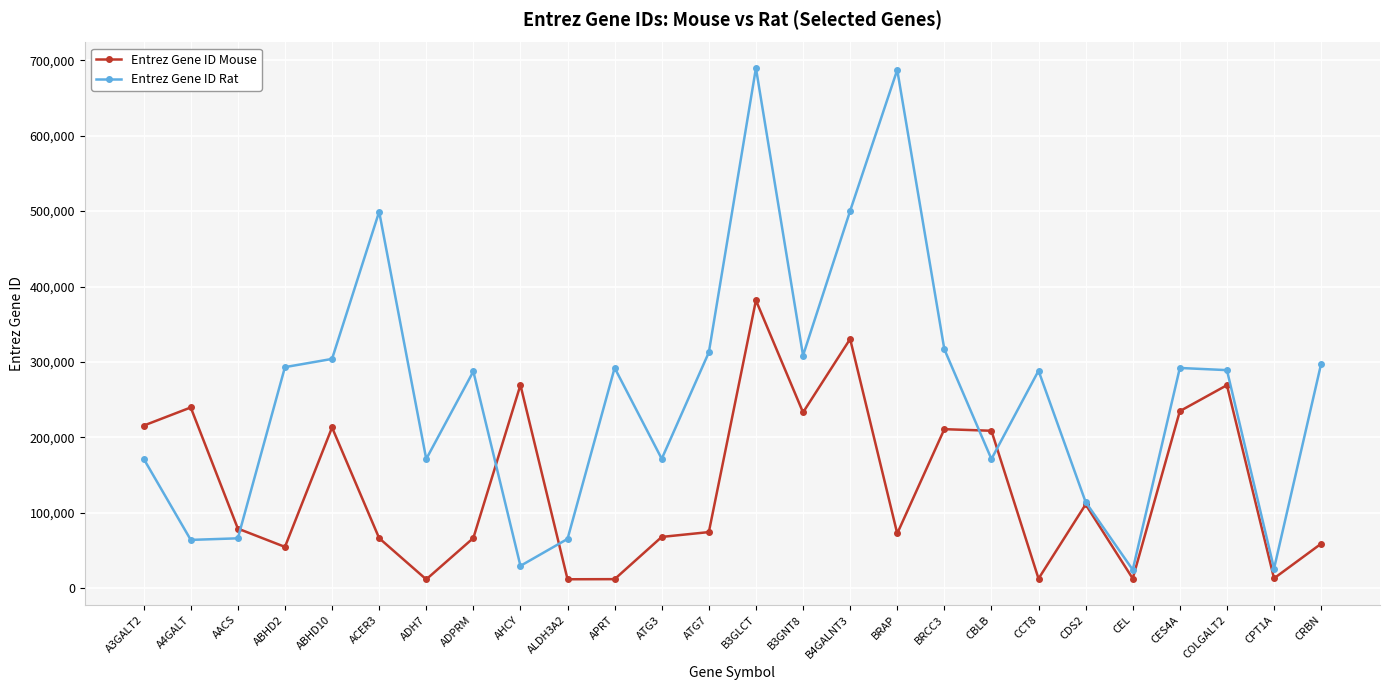

The value of Entrez Gene ID Rat at ACER3 is 319637. True or false?

False